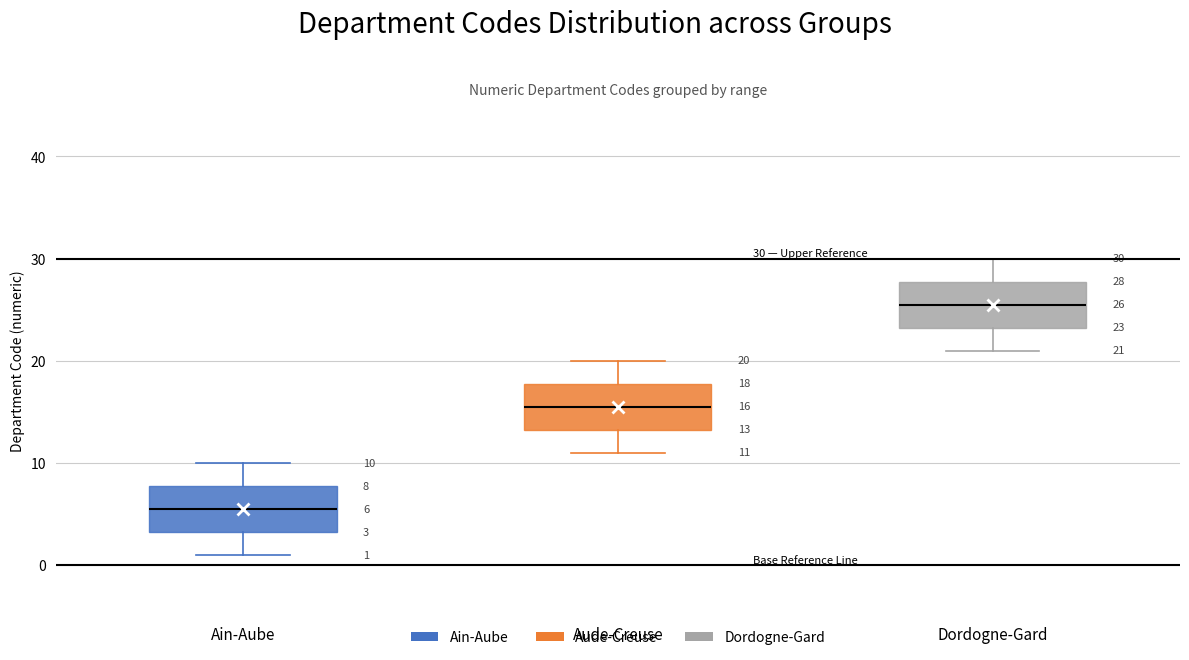

Which box's median line is the lowest?

Ain-Aube